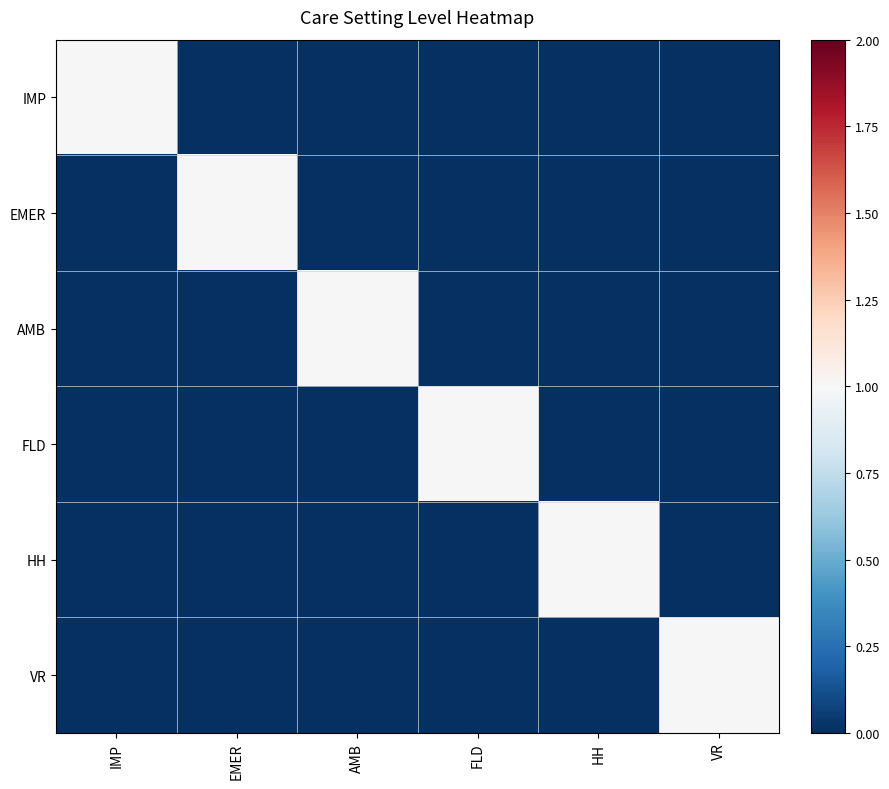

Which series has the largest range (max minus min)?

IMP